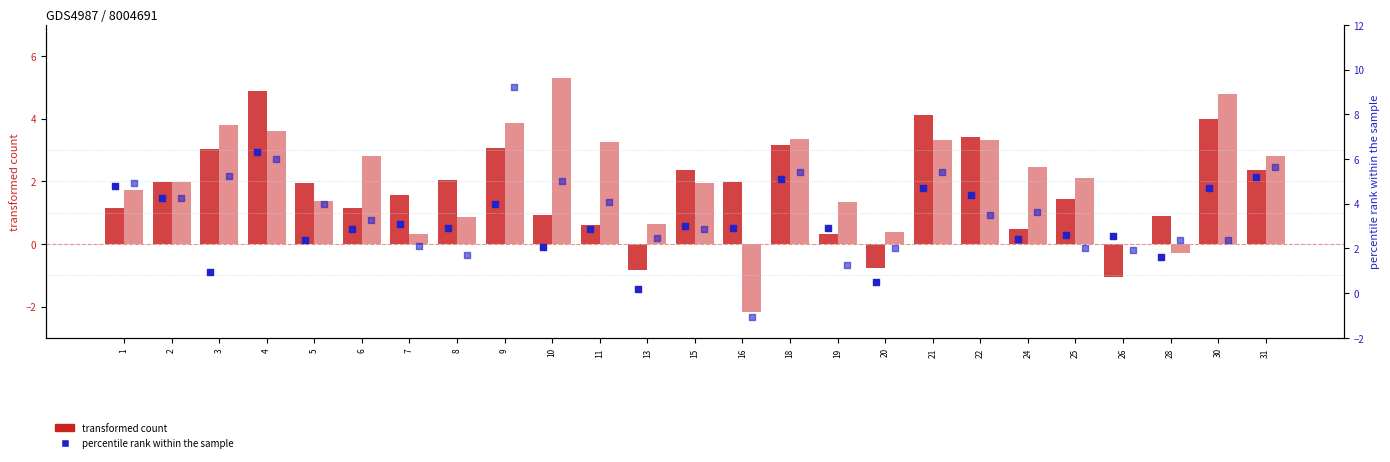

At how many categories does at least one series exceed 6?

2